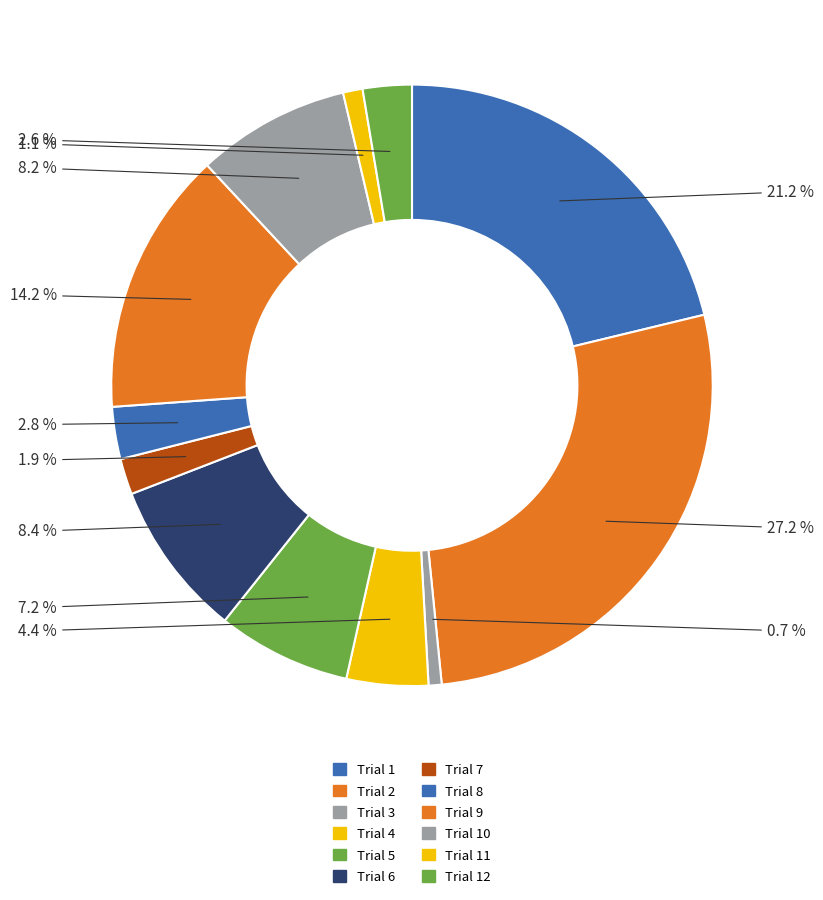

The Trial 5 slice represents 7% of the pie. True or false?

True